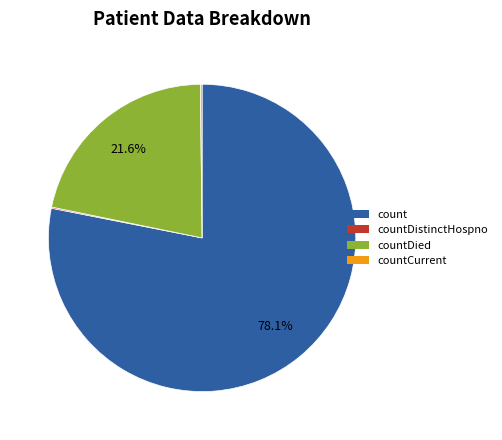

What percentage is NOT represented by countDied?

78.4%